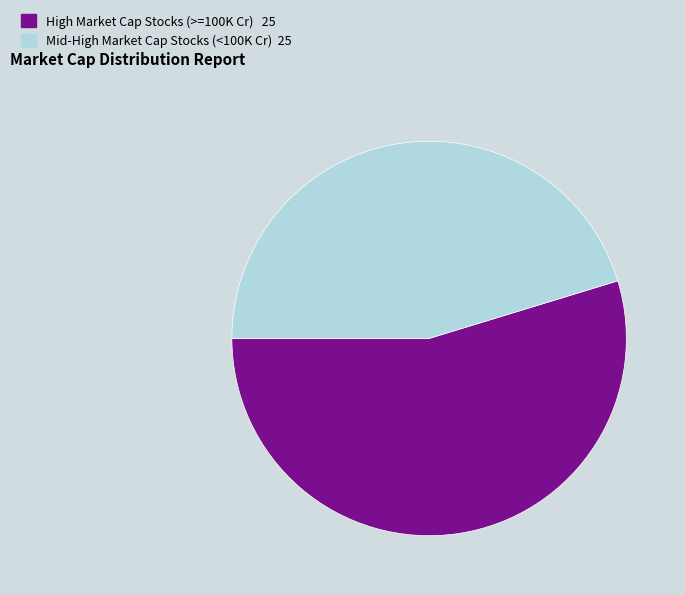

Is there any slice that represents more than half of the pie?

Yes